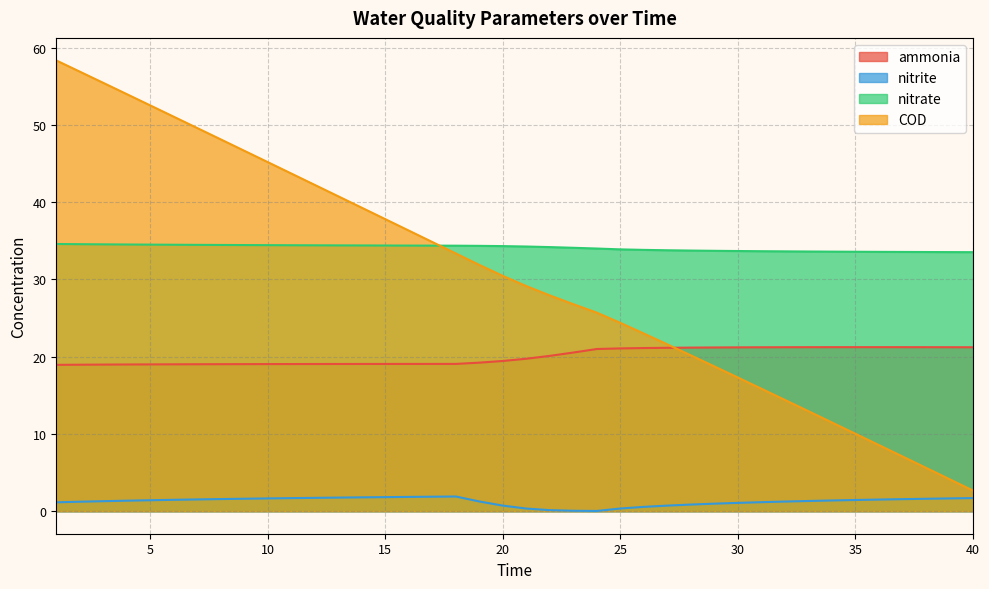

Which series has the largest total across all categories?

nitrate